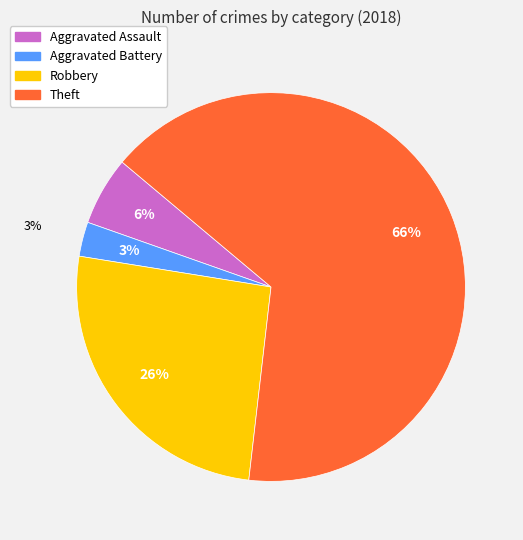

How many segments does this pie chart have?

4